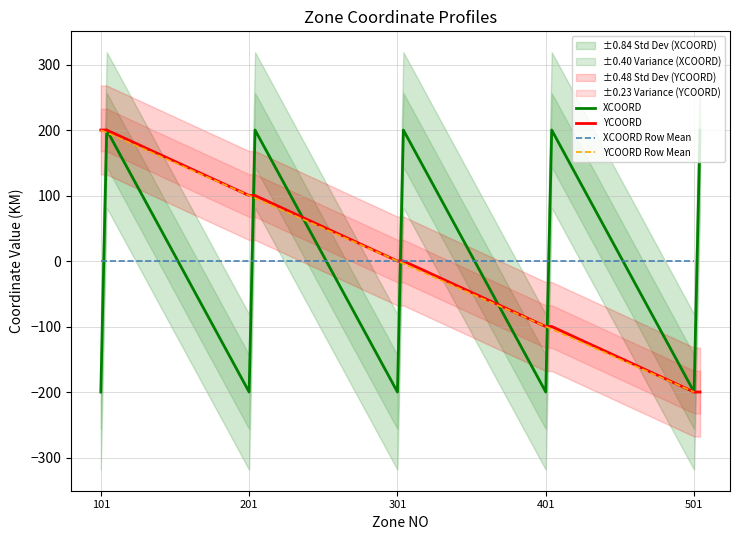

Rank the categories by YCOORD value from lowest to highest.

501, 502, 503, 504, 505, 401, 402, 403, 404, 405, 301, 302, 303, 304, 305, 201, 202, 203, 204, 205, 101, 102, 103, 104, 105